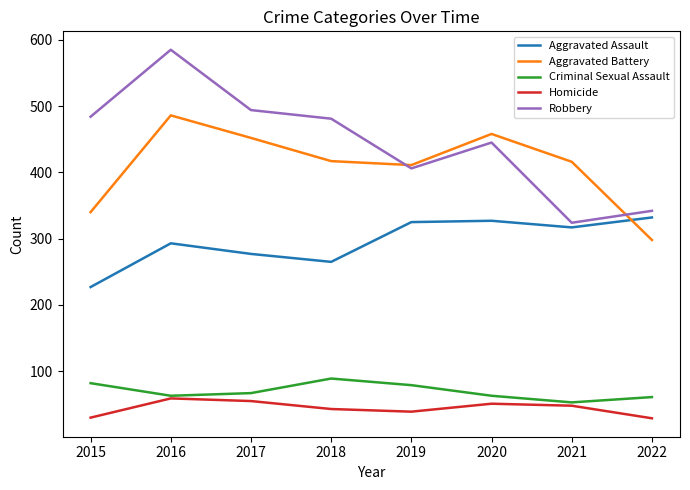

What is the spread (max minus min) of values at 2021?

368